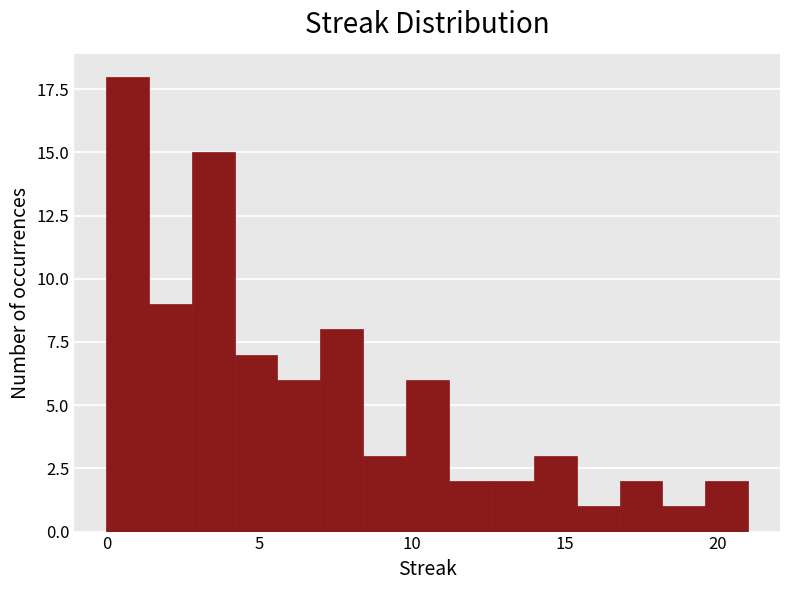

Around what value on the x-axis is the tallest bar? Give the approximate position of its centre, as read against the axis.

0.5